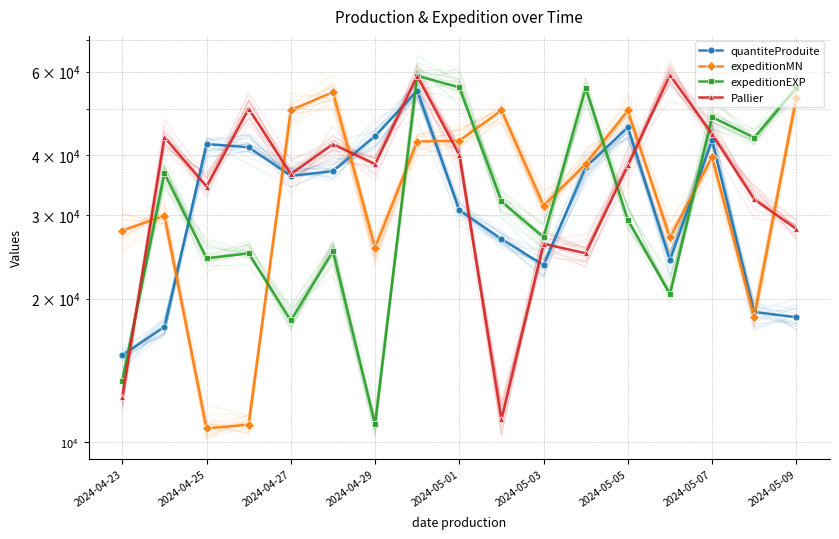

What is the difference between the second highest and minimum values in the expeditionMN series?

42138